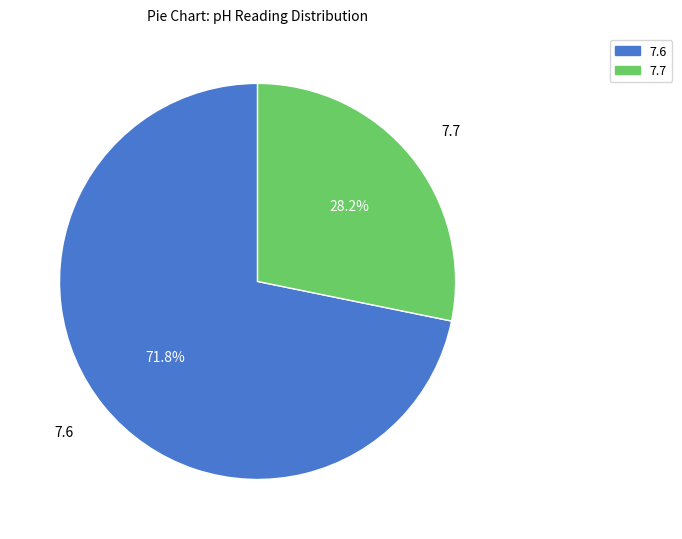

Between 7.7 and 7.6, which is larger?

7.6